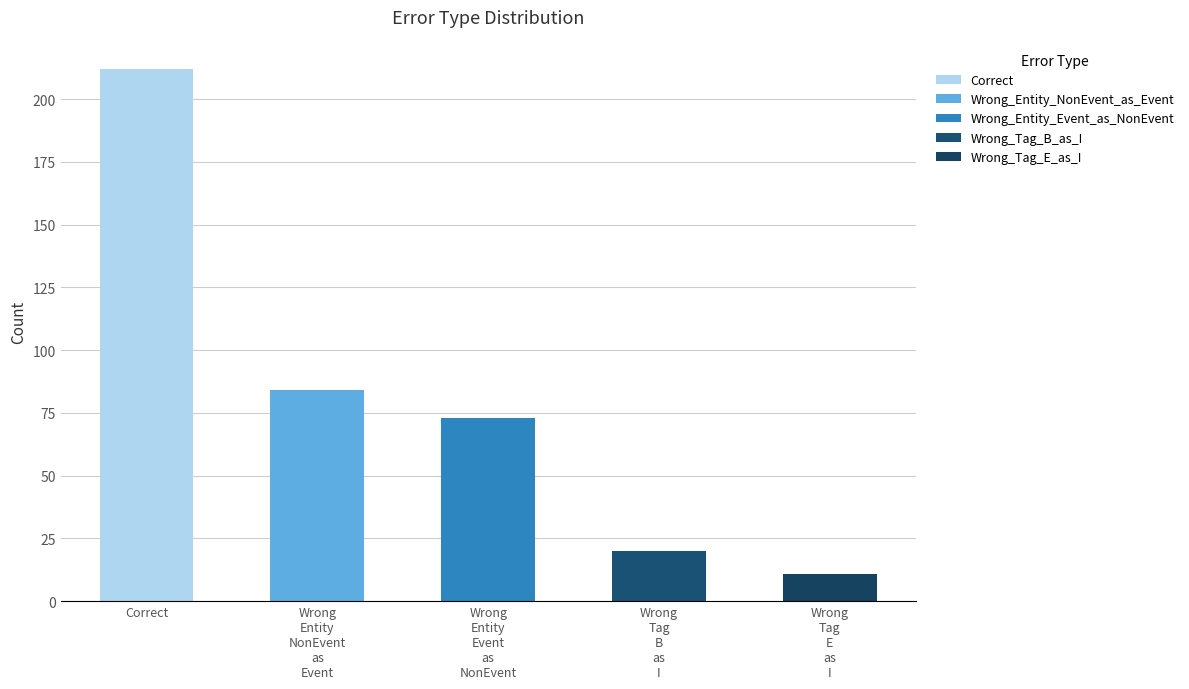

What is the difference between the values at Wrong_Tag_B_as_I and Correct?

192